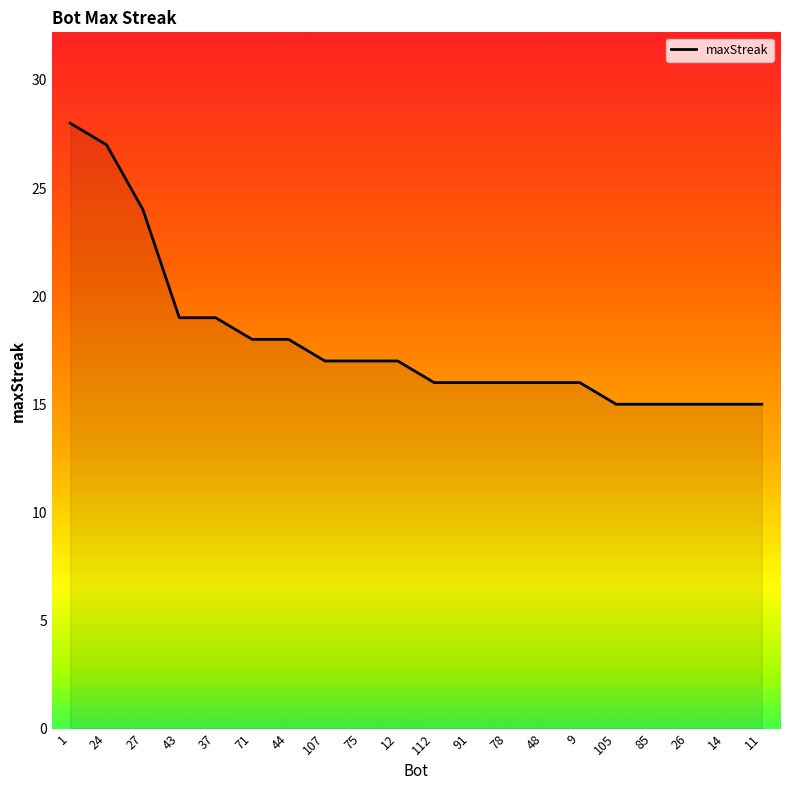

What position from the right is 44?

14